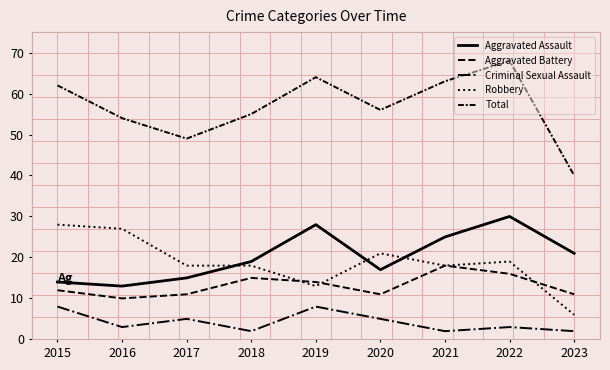

What is the maximum value for Aggravated Assault?

30